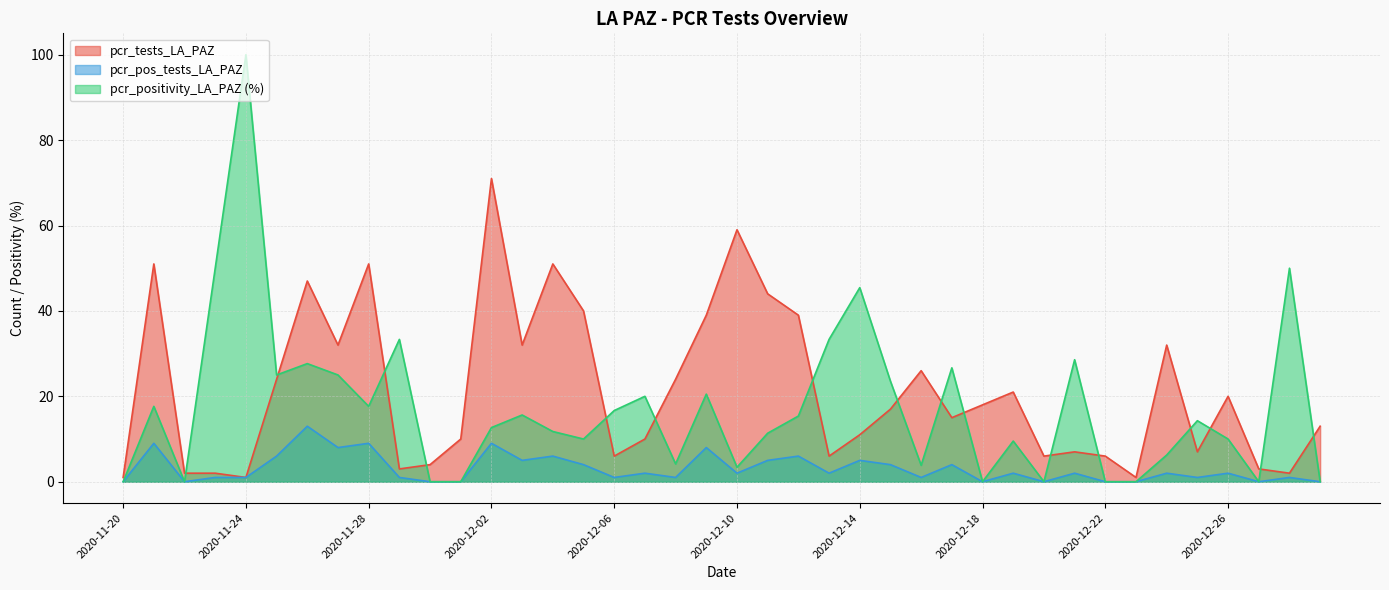

What is the maximum value for pcr_pos_tests_LA_PAZ?

13.0